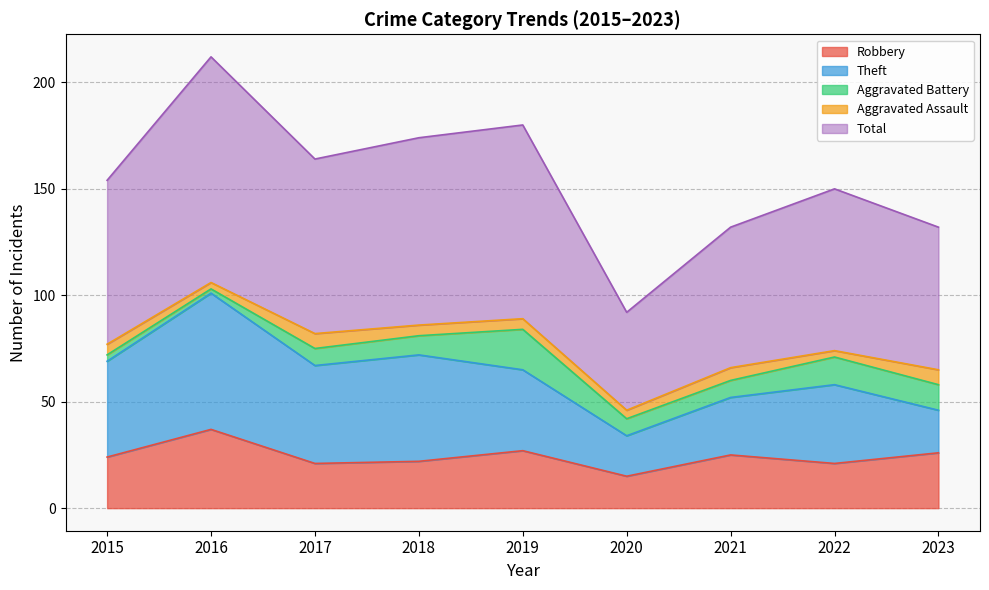

Reading left to right, transcribe all the data shown in this chart.

Robbery: 24	37	21	22	27	15	25	21	26
Theft: 45	64	46	50	38	19	27	37	20
Aggravated Battery: 3	2	8	9	19	8	8	13	12
Aggravated Assault: 5	3	7	5	5	4	6	3	7
Total: 77	106	82	88	91	46	66	76	67